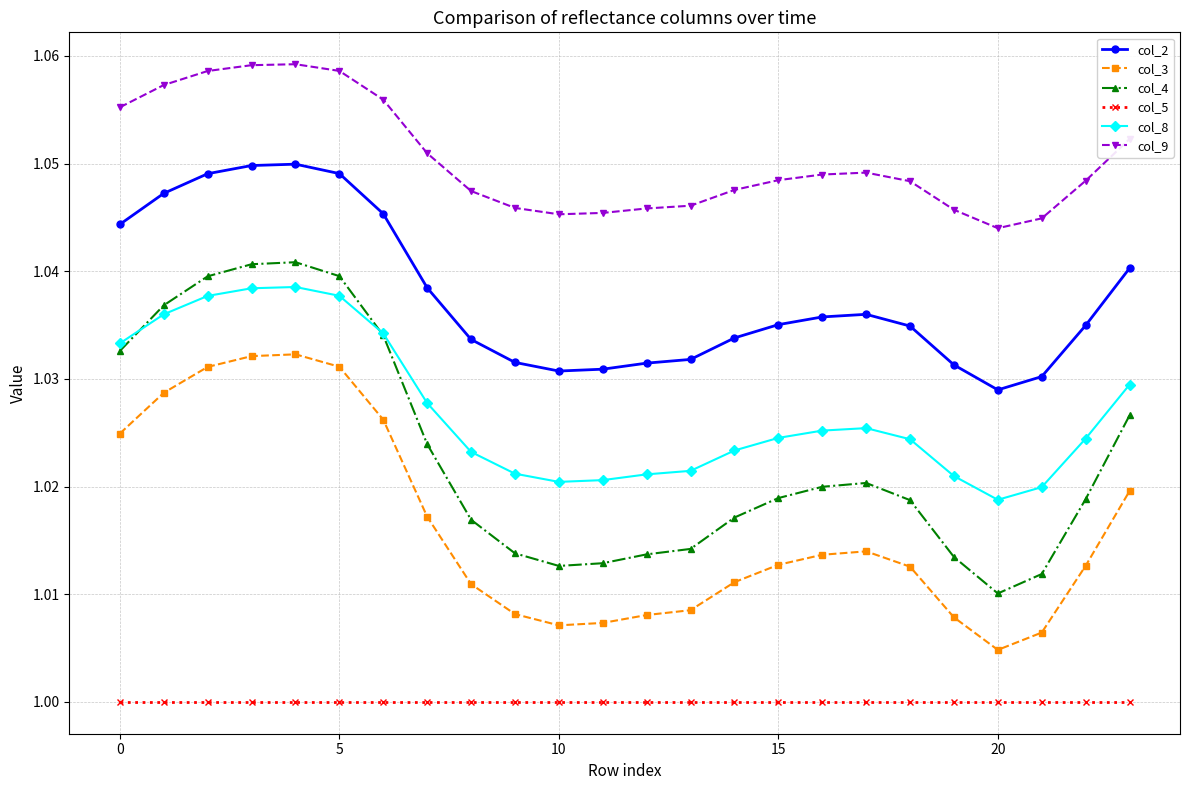

Which series has the largest range (max minus min)?

col_4